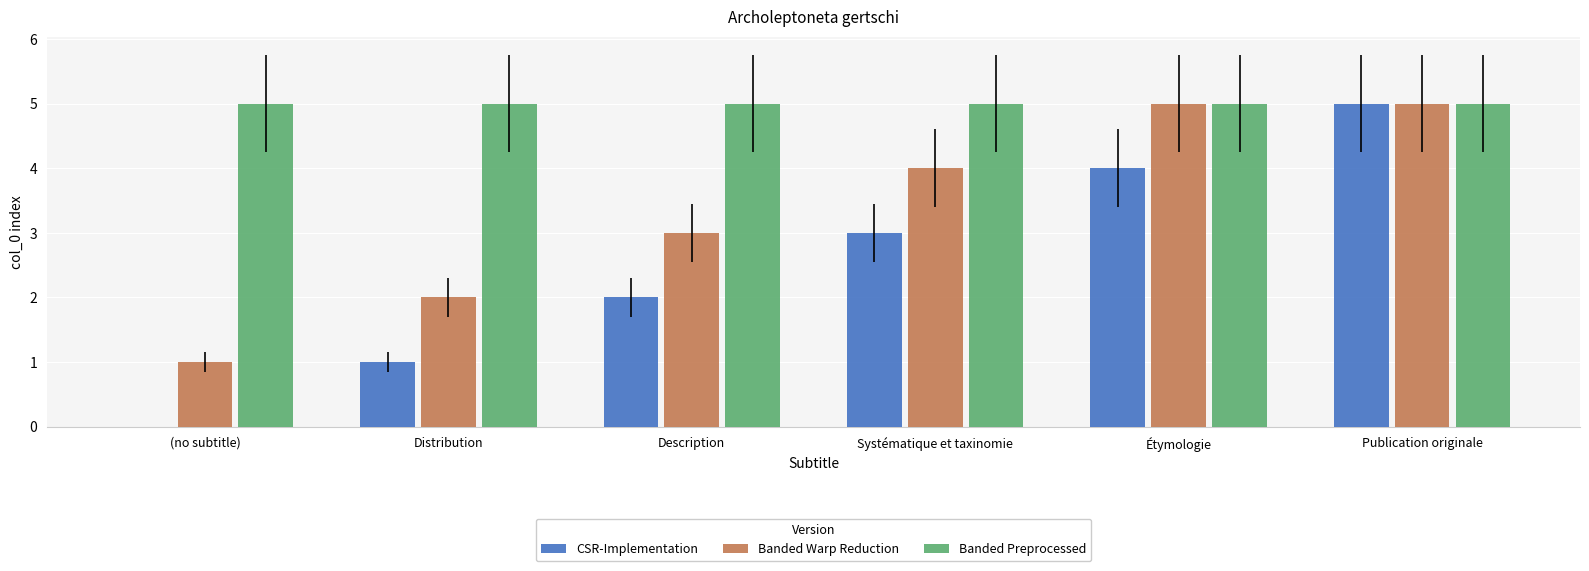

How many series are shown in this chart?

3